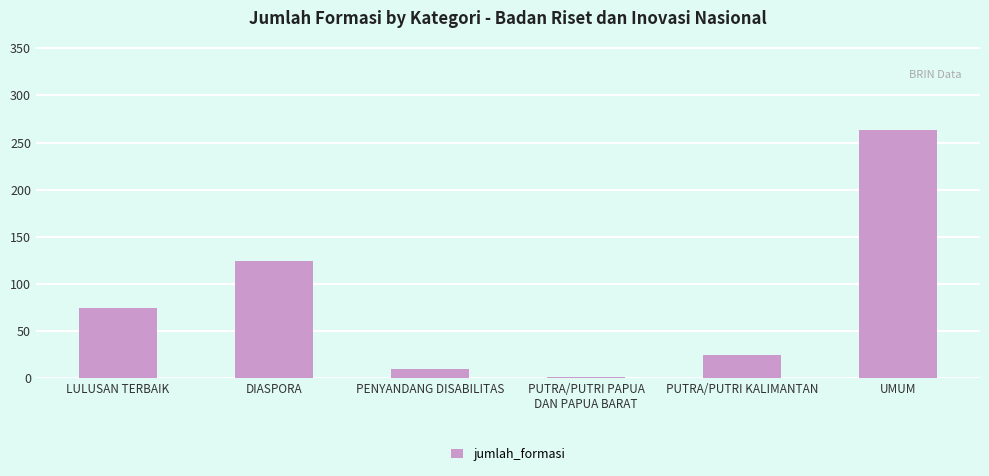

The value at PENYANDANG DISABILITAS is 10. True or false?

True